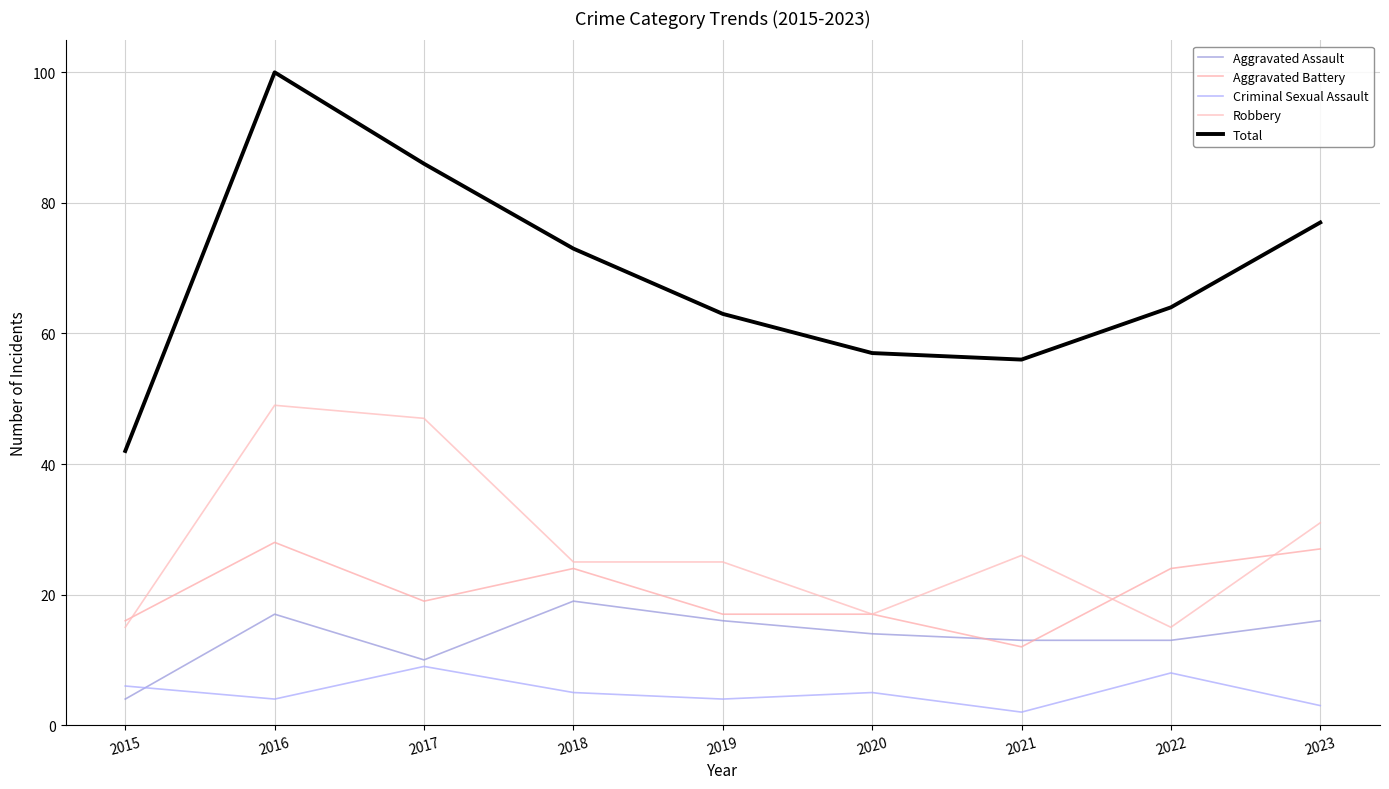

How many lines are shown in the chart?

5